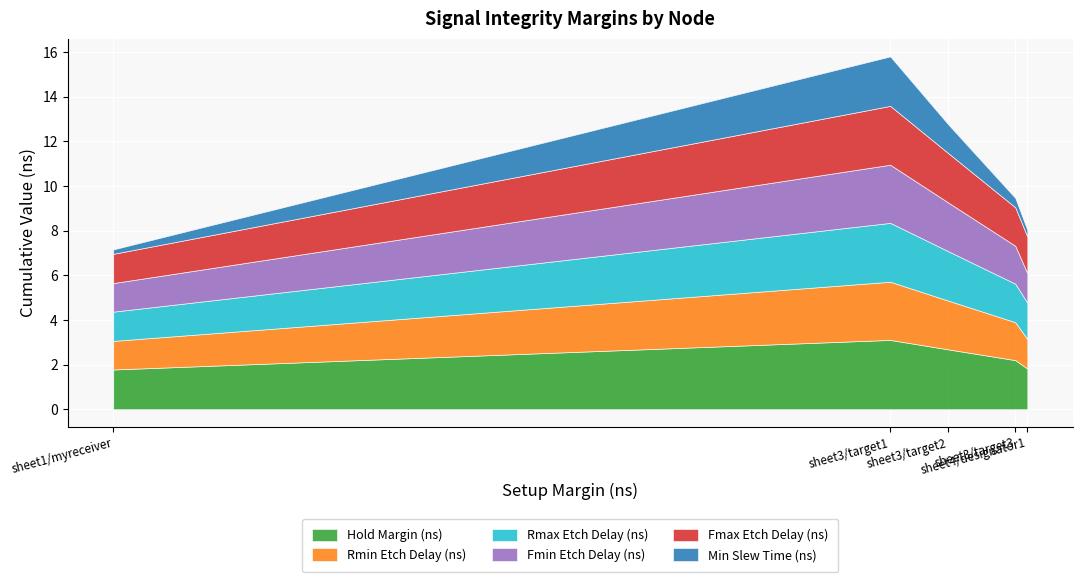

Reading left to right, extract all data points from this chart.

Hold Margin (ns): sheet1
myreceiver_pad=1.8	sheet3
target1_pad=3.1	sheet3
target2_pad=2.7	sheet3
target3_pad=2.2	sheet4
designator1_pad=1.8
Rmin Etch Delay (ns): sheet1
myreceiver_pad=1.3	sheet3
target1_pad=2.6	sheet3
target2_pad=2.2	sheet3
target3_pad=1.7	sheet4
designator1_pad=1.3
Rmax Etch Delay (ns): sheet1
myreceiver_pad=1.3	sheet3
target1_pad=2.6	sheet3
target2_pad=2.2	sheet3
target3_pad=1.7	sheet4
designator1_pad=1.6
Fmin Etch Delay (ns): sheet1
myreceiver_pad=1.3	sheet3
target1_pad=2.6	sheet3
target2_pad=2.2	sheet3
target3_pad=1.7	sheet4
designator1_pad=1.3
Fmax Etch Delay (ns): sheet1
myreceiver_pad=1.3	sheet3
target1_pad=2.6	sheet3
target2_pad=2.2	sheet3
target3_pad=1.7	sheet4
designator1_pad=1.6
Min Slew Time (ns): sheet1
myreceiver_pad=0.2	sheet3
target1_pad=2.2	sheet3
target2_pad=1.3	sheet3
target3_pad=0.4	sheet4
designator1_pad=0.3